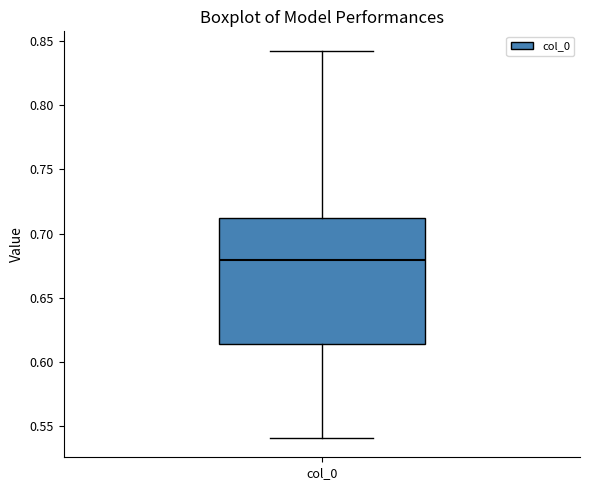

Transcribe this box plot: give where the median line is, the range the box spans, and where the two whiskers end, as read against the y-axis. The values are not printed on the chart, so give them approximately, as read against the axis.

median 0.680, box 0.615 to 0.710, whiskers 0.540 to 0.840